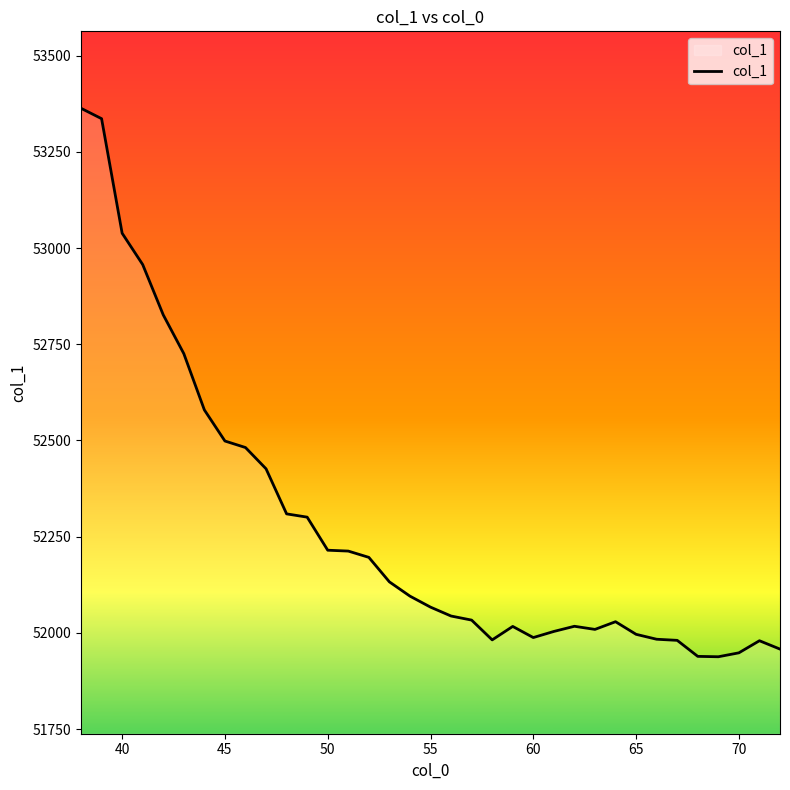

What is the minimum value shown in the chart?

51937.9